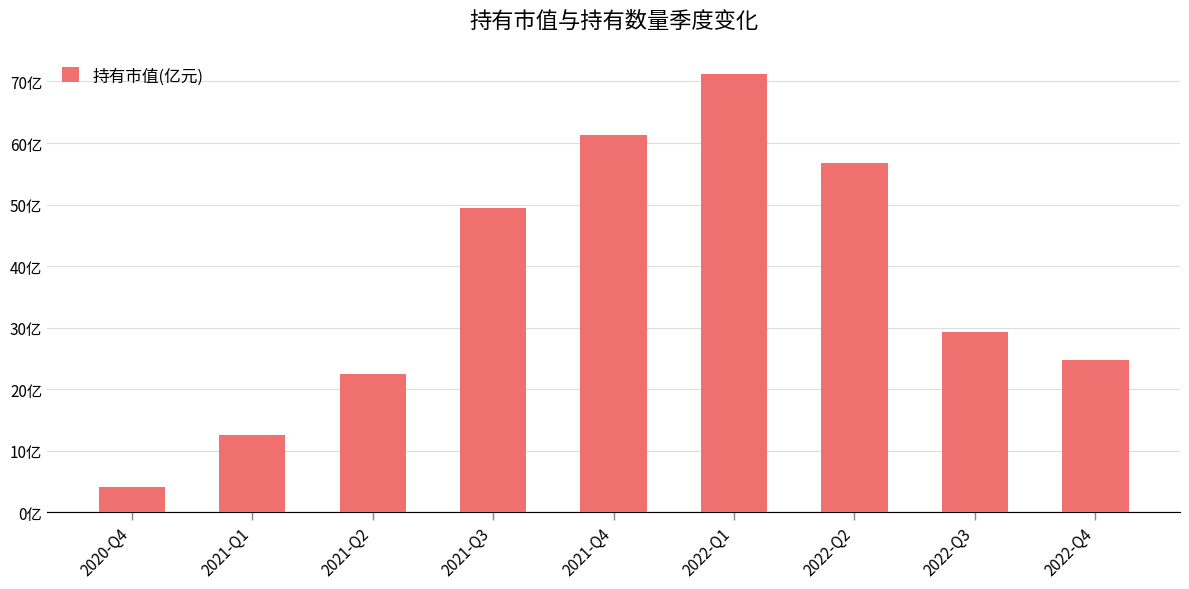

Rank the categories by value from highest to lowest.

2022-Q1, 2021-Q4, 2022-Q2, 2021-Q3, 2022-Q3, 2022-Q4, 2021-Q2, 2021-Q1, 2020-Q4